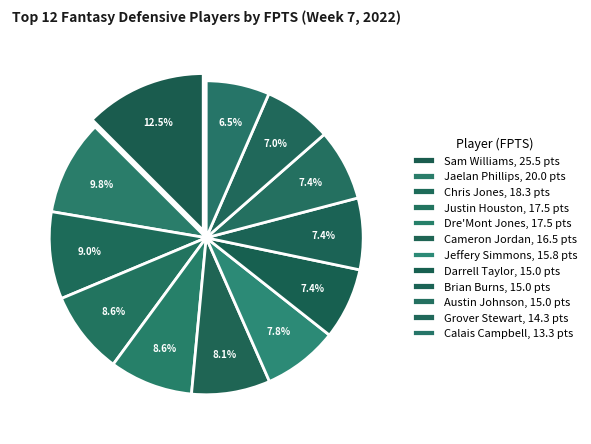

Is there any slice that represents more than half of the pie?

No